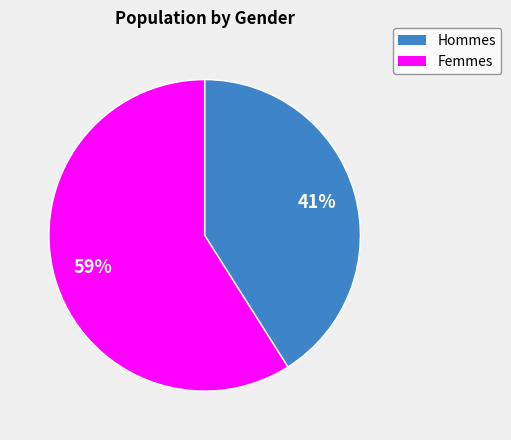

To the nearest percent, what is the difference between the largest and smallest slice percentages?

18%